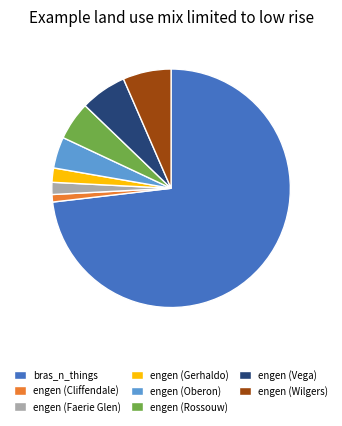

Is bras_n_things the majority of the pie?

Yes